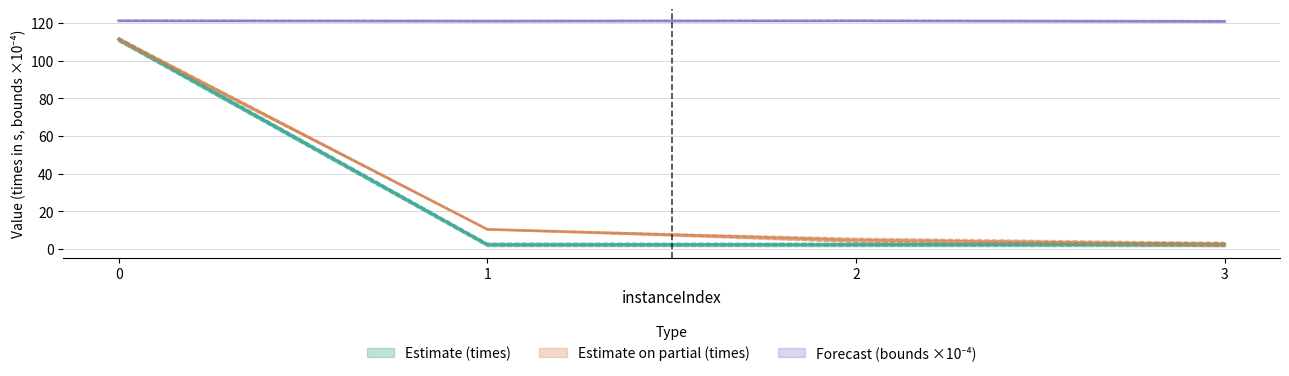

What is the minimum value shown in the chart?

1.5